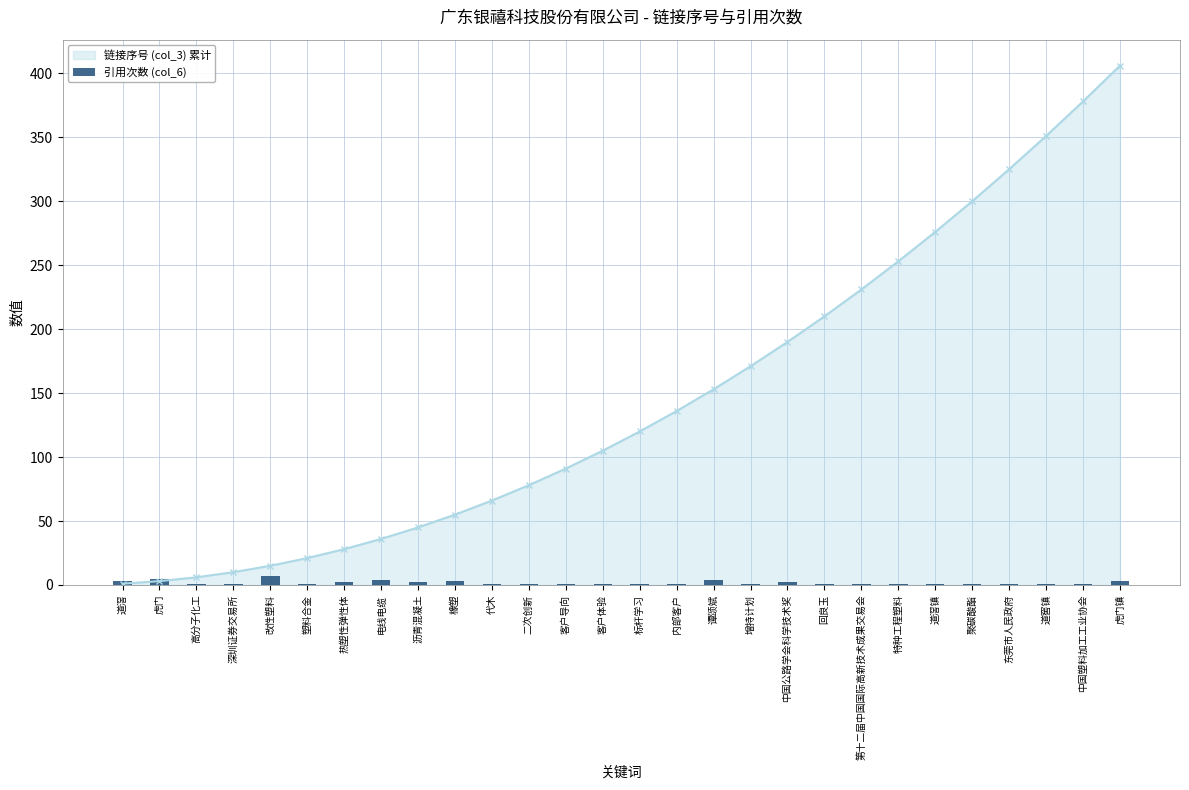

Which category has the lowest value across all series?

高分子化工